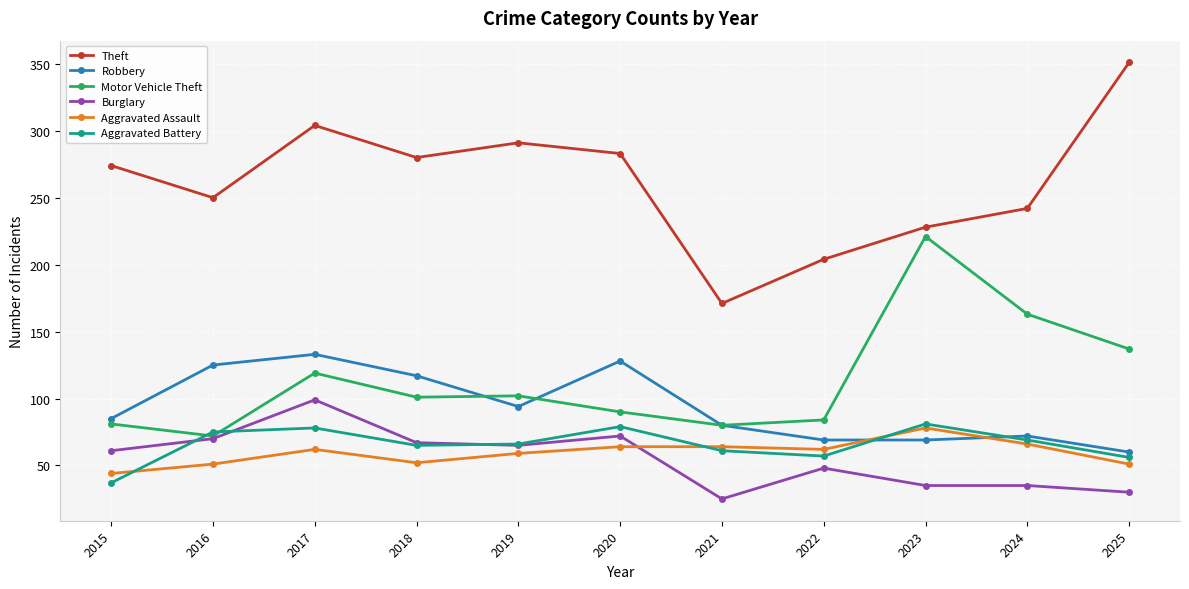

How many intersections are there between Aggravated Battery and Aggravated Assault?

3